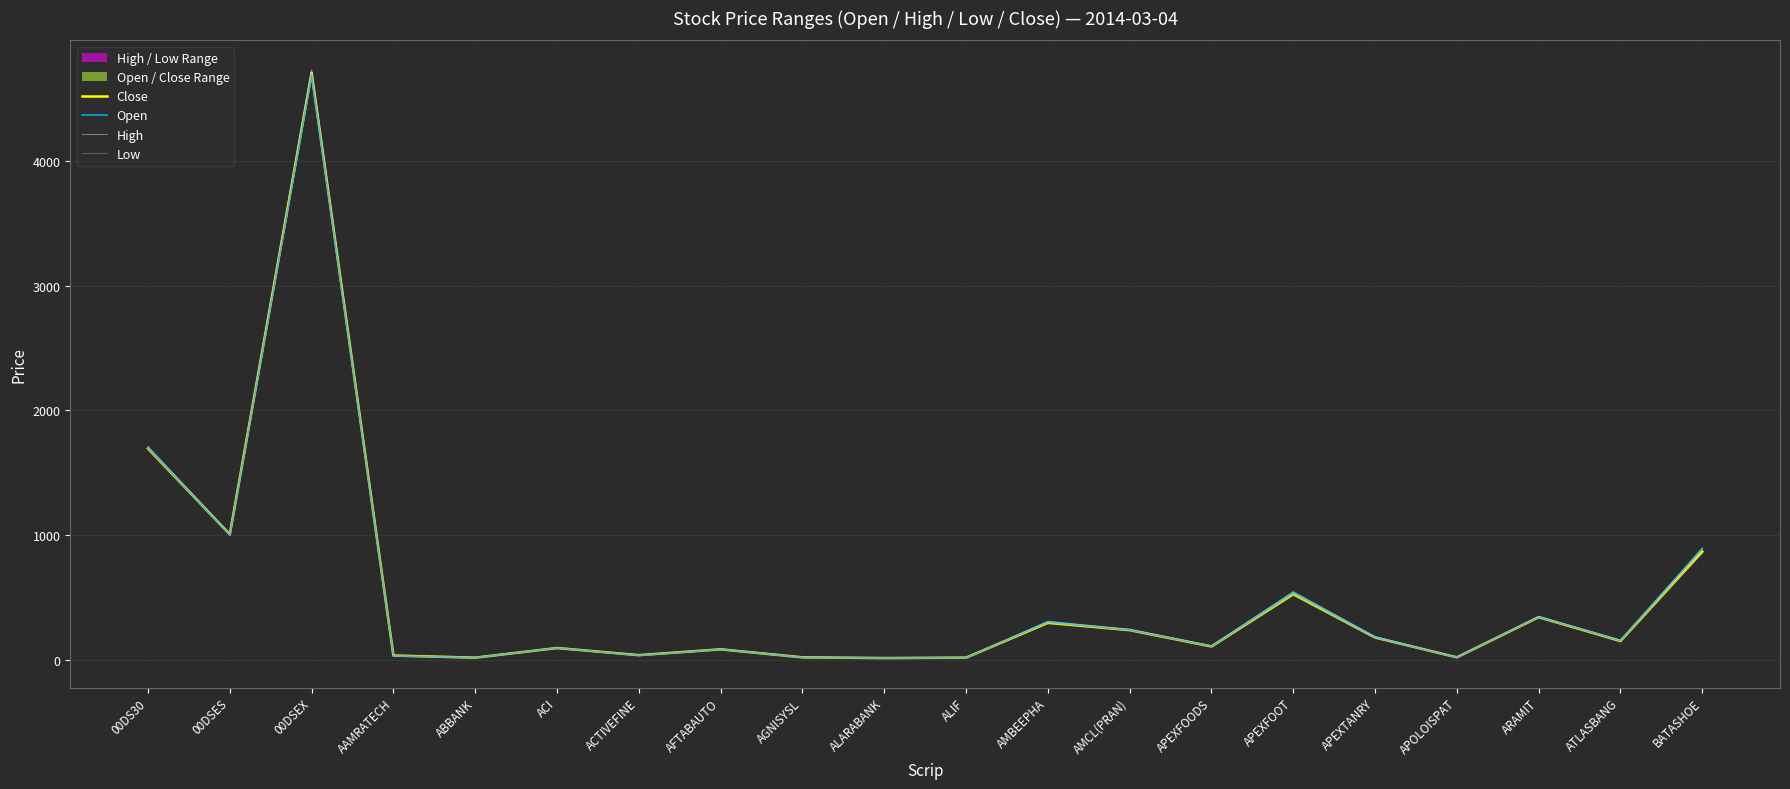

How many interior local peaks does the Close series have?

6